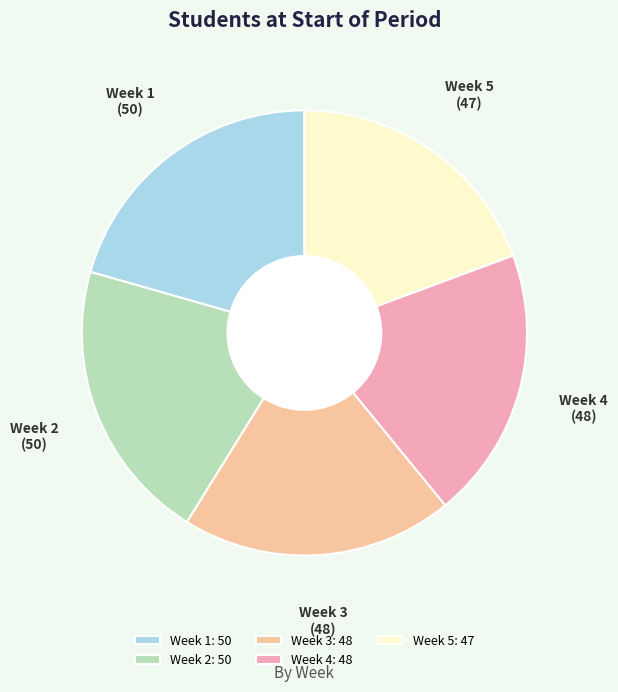

Combined, do Week 2 and Week 5 account for over 50%?

No